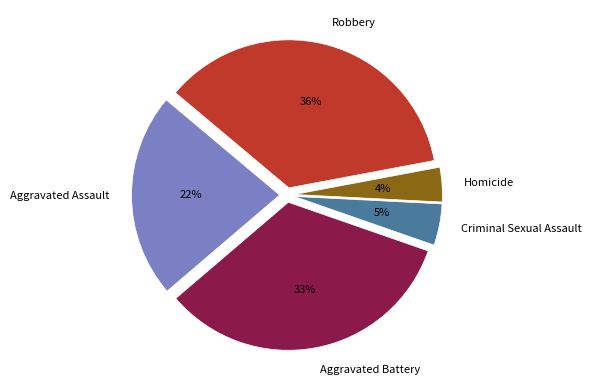

What is the smallest slice in the pie chart?

Homicide